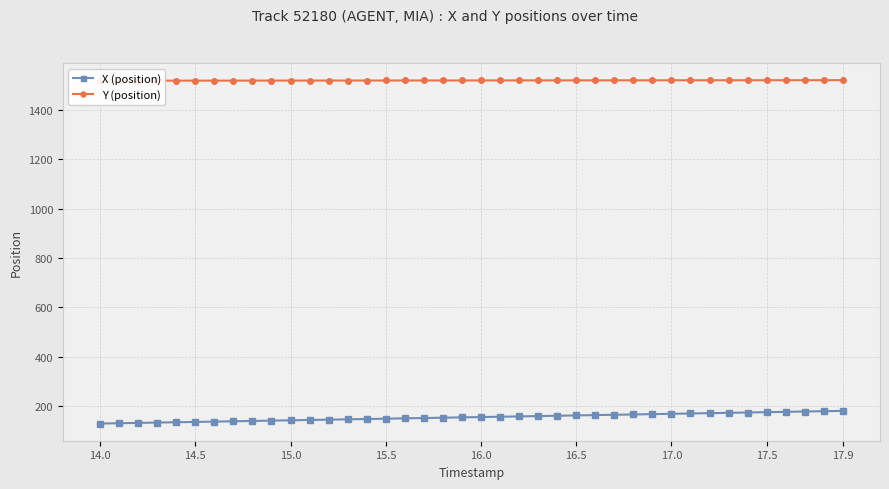

What is the minimum value for X (position)?

128.8